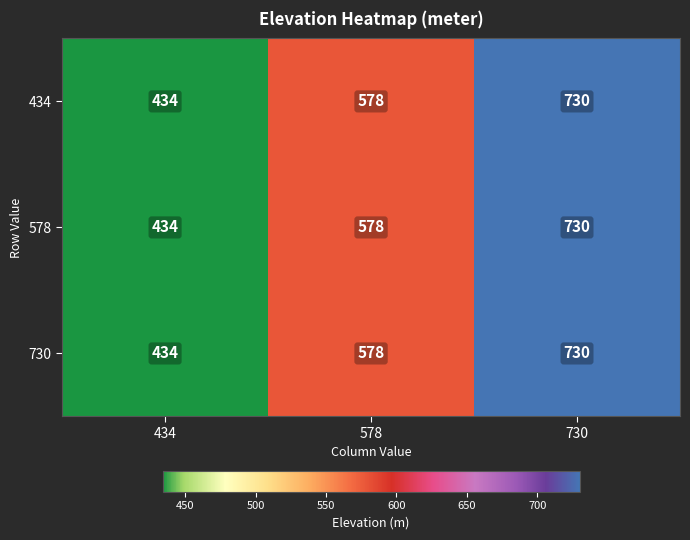

What is the sum of the 730 values at 730 and 434?

1164